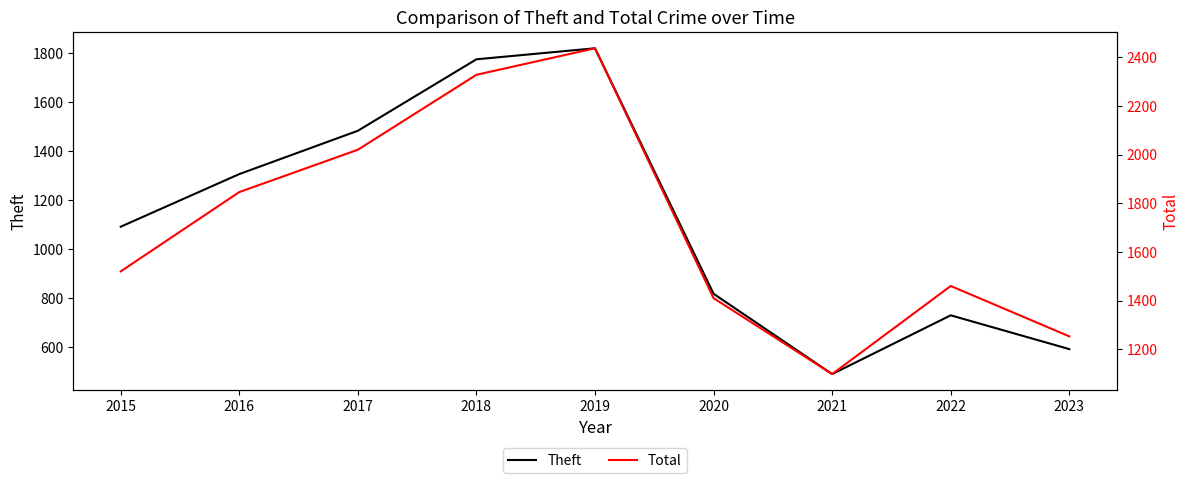

What is the smallest value displayed?

489